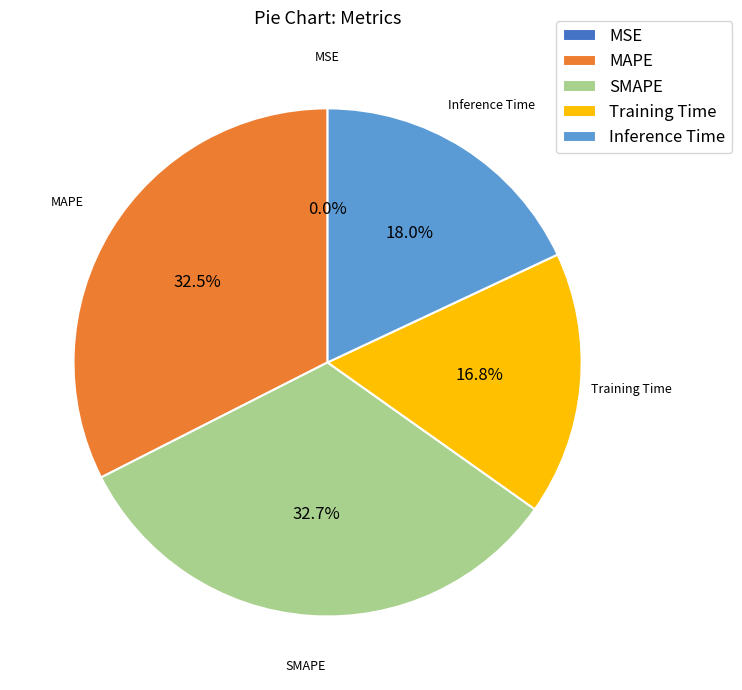

What percentage is the SMAPE slice, to the nearest percent?

33%